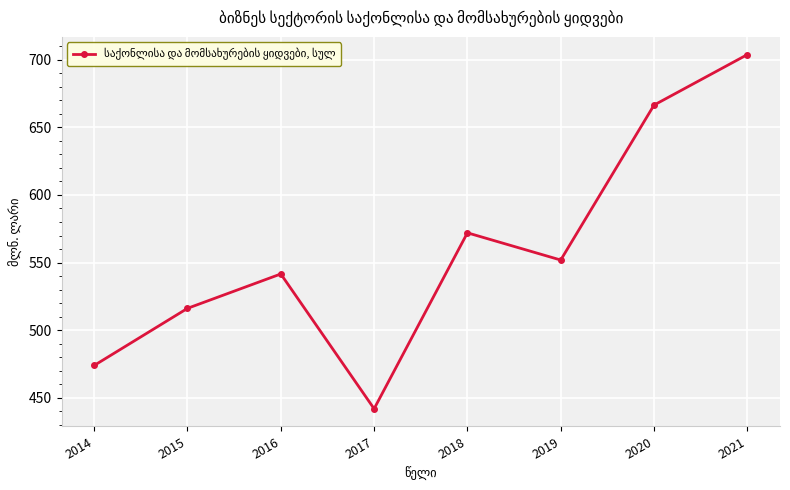

The value at 2021 is 972.8. True or false?

False